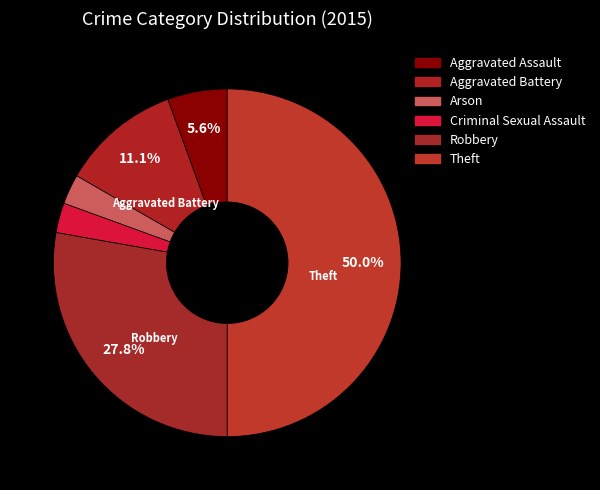

Which slice is the largest?

Theft